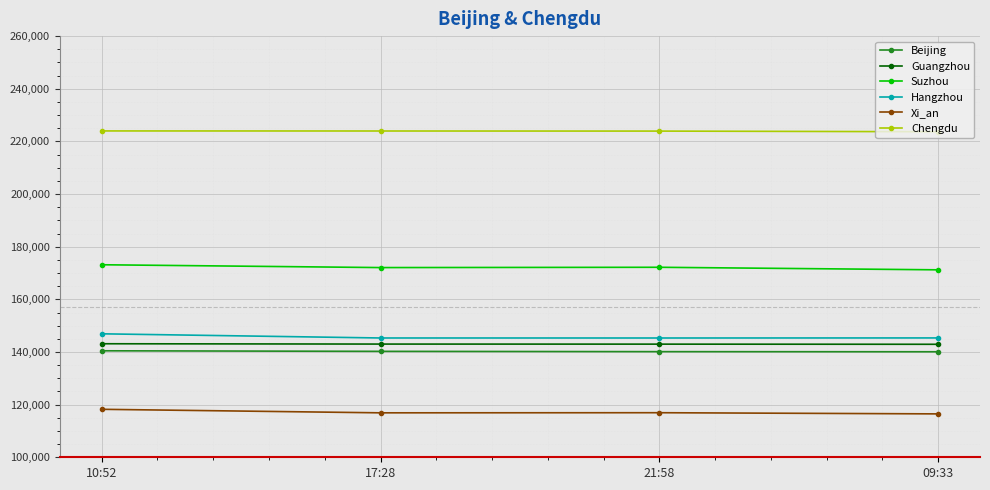

What is the value of the Beijing point at the 4th from the left?

140083